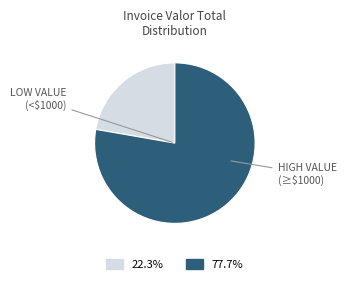

Count the number of slices in the pie.

2